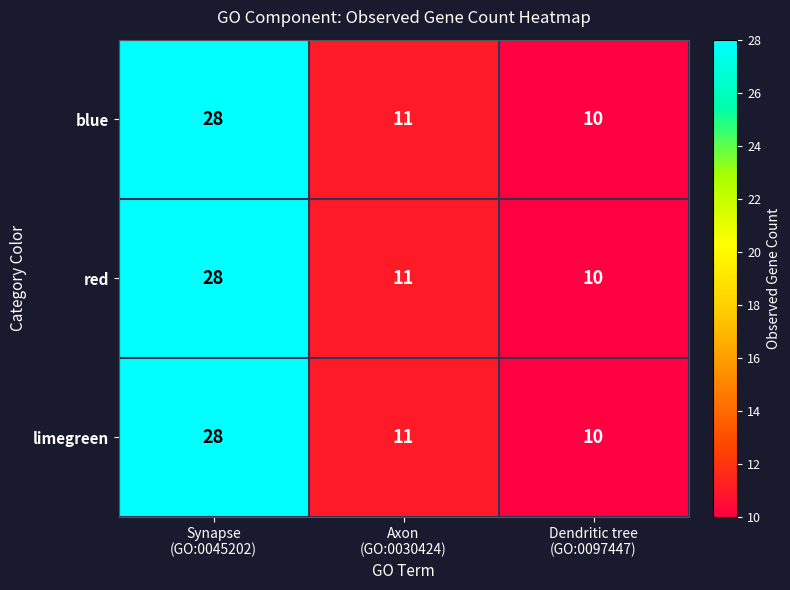

Reading left to right, transcribe all the data shown in this chart.

blue: 28	11	10
red: 28	11	10
limegreen: 28	11	10